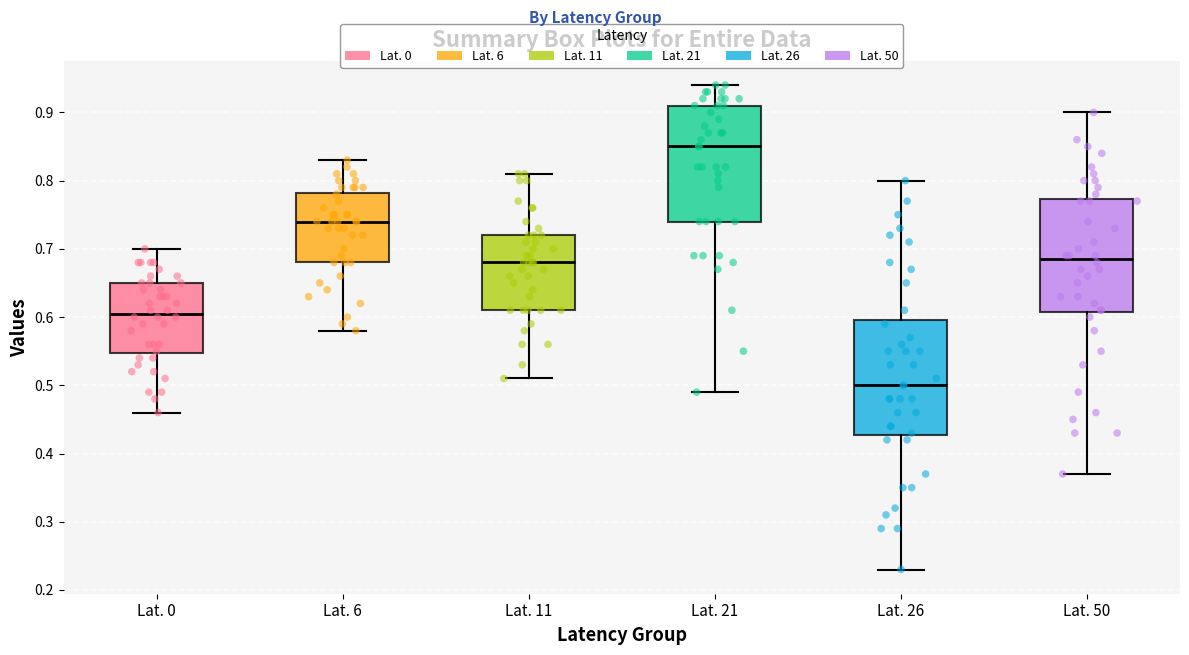

Reading left to right, transcribe this box plot: for each box, give where its median line is, the range the box spans, and where its two whiskers end, as read against the y-axis. The values are not printed on the chart, so give them approximately, as read against the axis.

Lat. 0: median 0.61, box 0.55 to 0.65, whiskers 0.46 to 0.70
Lat. 6: median 0.74, box 0.68 to 0.78, whiskers 0.58 to 0.83
Lat. 11: median 0.68, box 0.61 to 0.72, whiskers 0.51 to 0.81
Lat. 21: median 0.85, box 0.74 to 0.91, whiskers 0.49 to 0.94
Lat. 26: median 0.50, box 0.43 to 0.60, whiskers 0.23 to 0.80
Lat. 50: median 0.69, box 0.61 to 0.77, whiskers 0.37 to 0.90